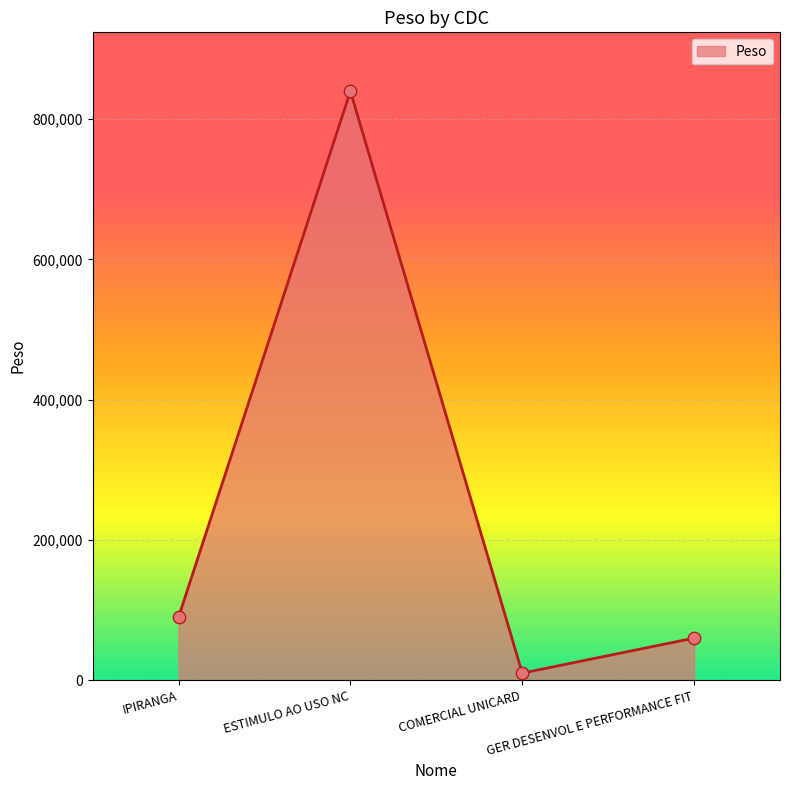

Between COMERCIAL UNICARD and IPIRANGA, which is larger?

IPIRANGA